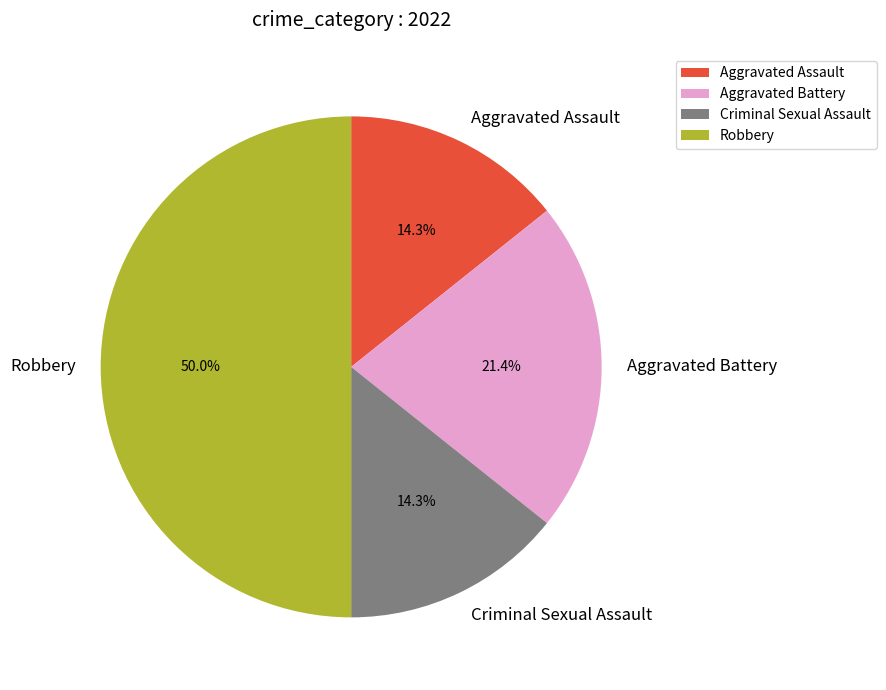

Which has a higher value, Robbery or Criminal Sexual Assault?

Robbery